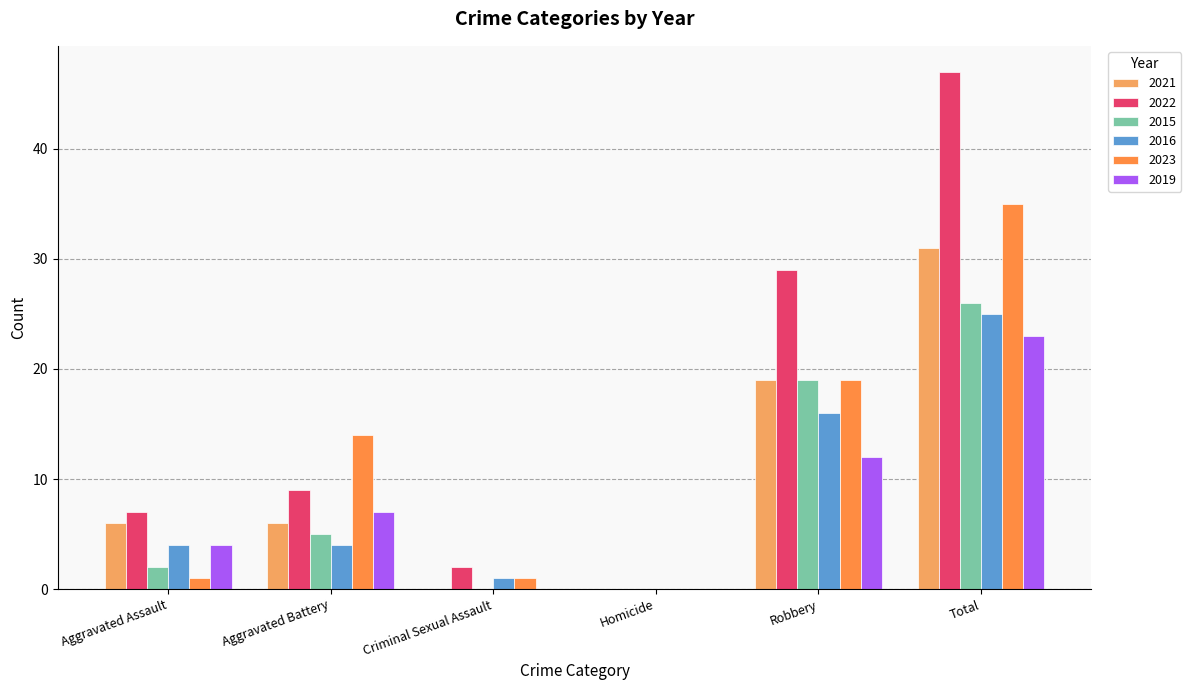

Reading left to right, list all the values displayed in this chart.

2021: 6	6	0	0	19	31
2022: 7	9	2	0	29	47
2015: 2	5	0	0	19	26
2016: 4	4	1	0	16	25
2023: 1	14	1	0	19	35
2019: 4	7	0	0	12	23